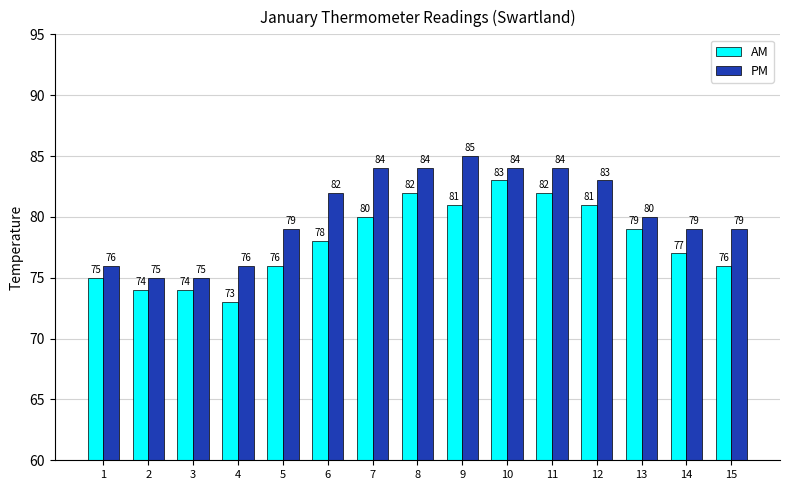

What is the value of the PM bar at the 14th from the left?

79